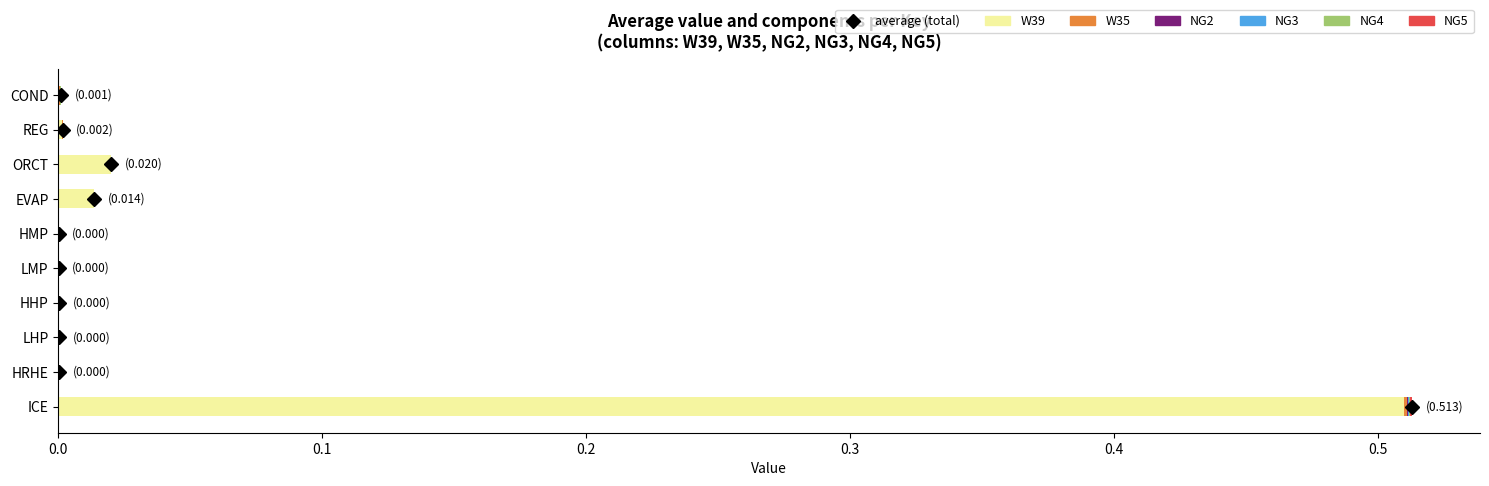

At which label does W39 reach its peak?

ICE